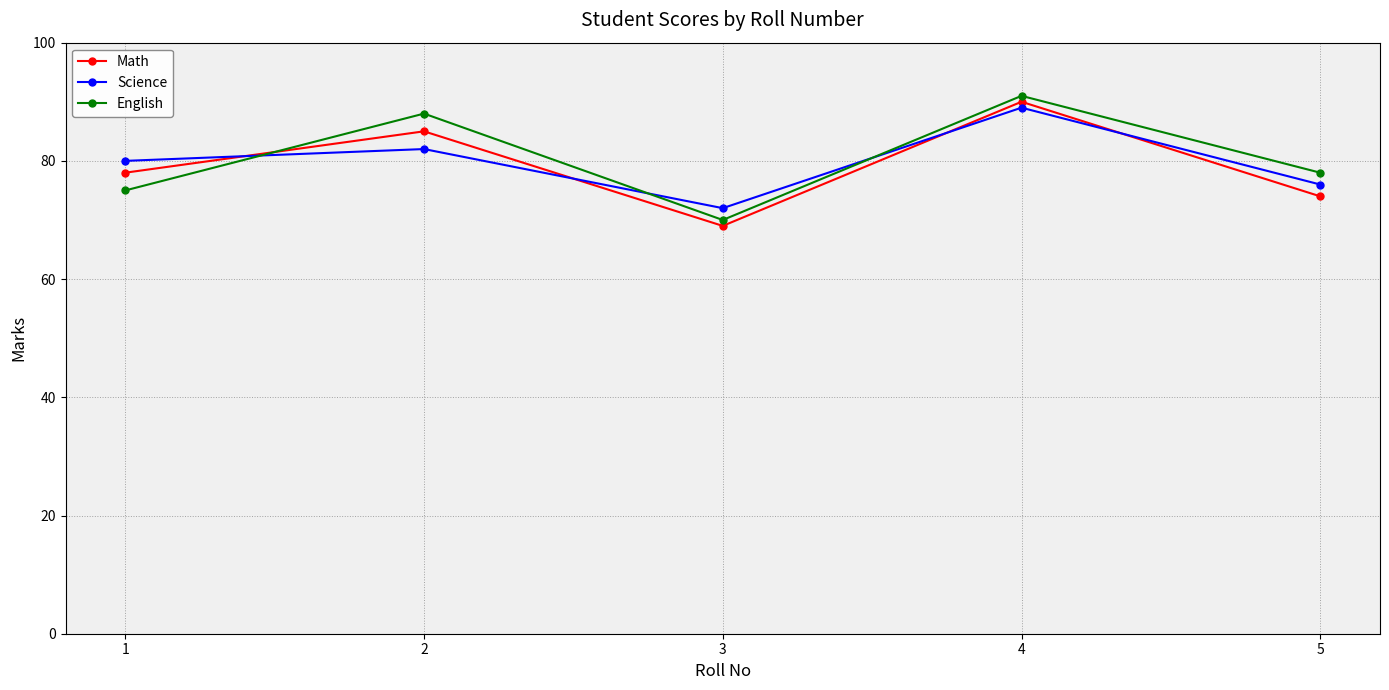

At which category is the sum across all series the highest?

4